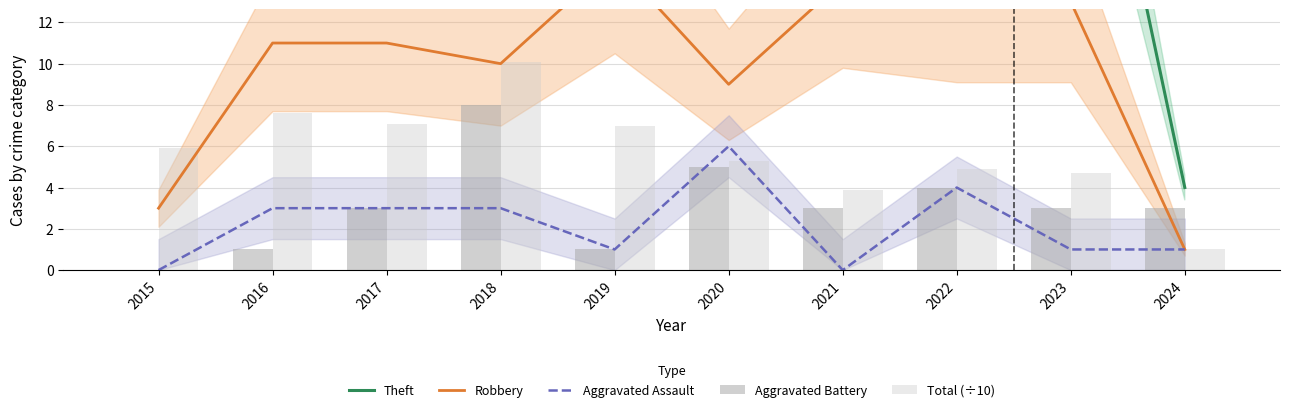

What is the sum of the Theft values at 2023 and 2021?

51.0